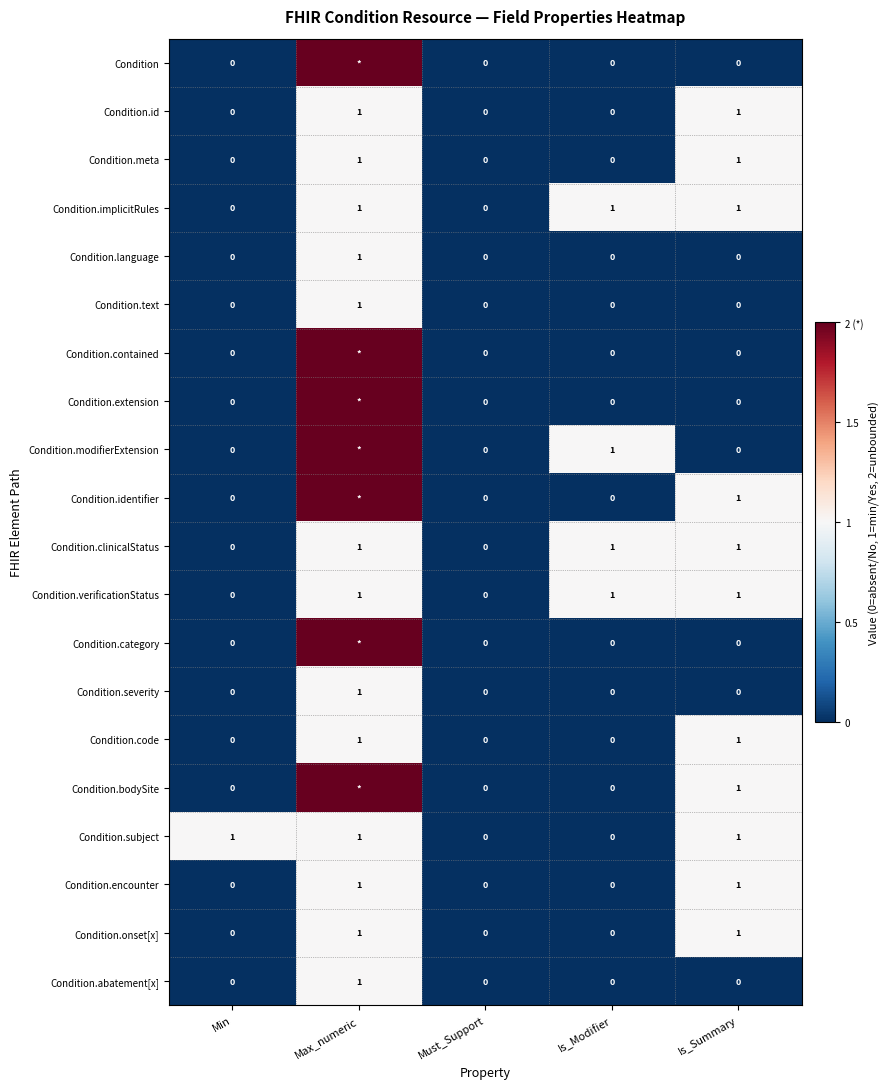

The value of Condition.code at Min is 1. True or false?

False